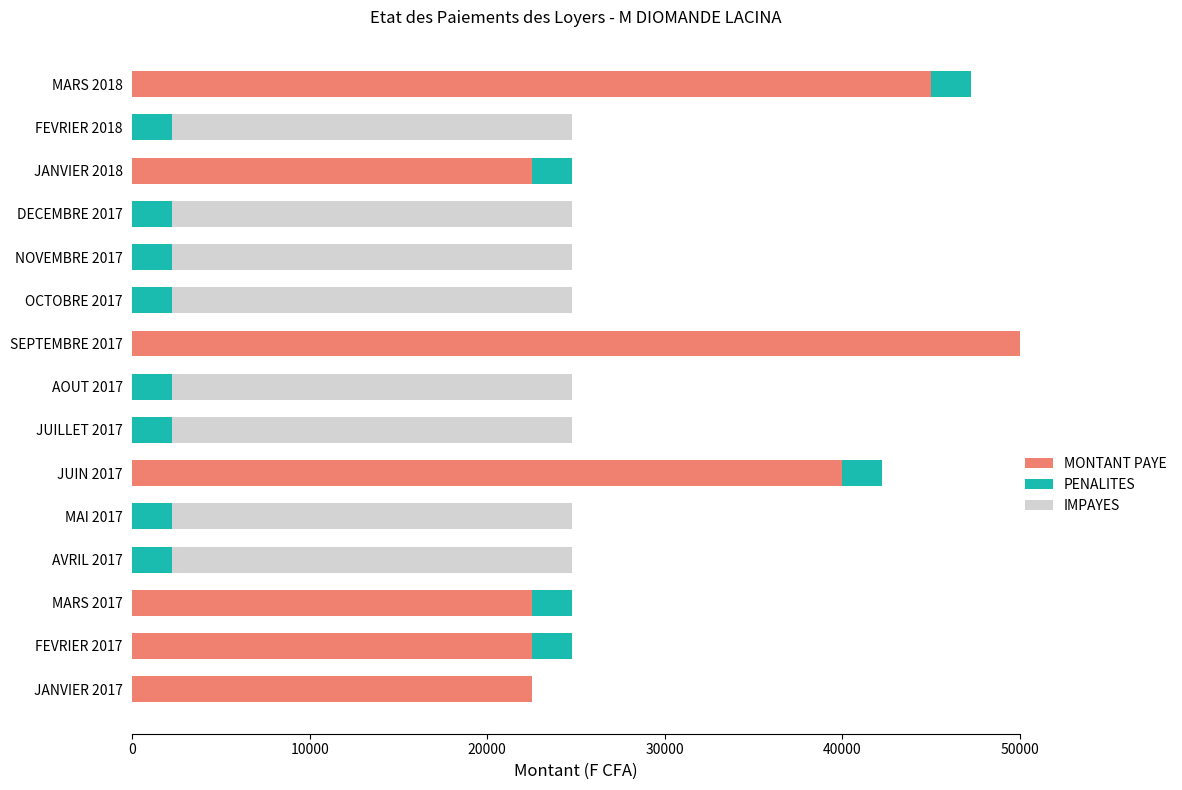

Which category has the highest value in the MONTANT PAYE series?

SEPTEMBRE 2017